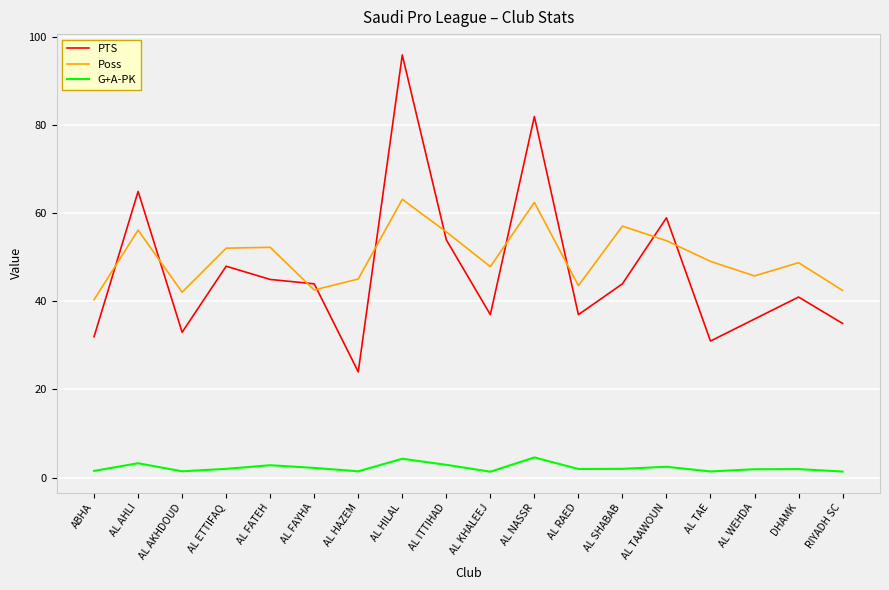

Rank the series by their maximum value, from highest to lowest.

PTS, Poss, G+A-PK